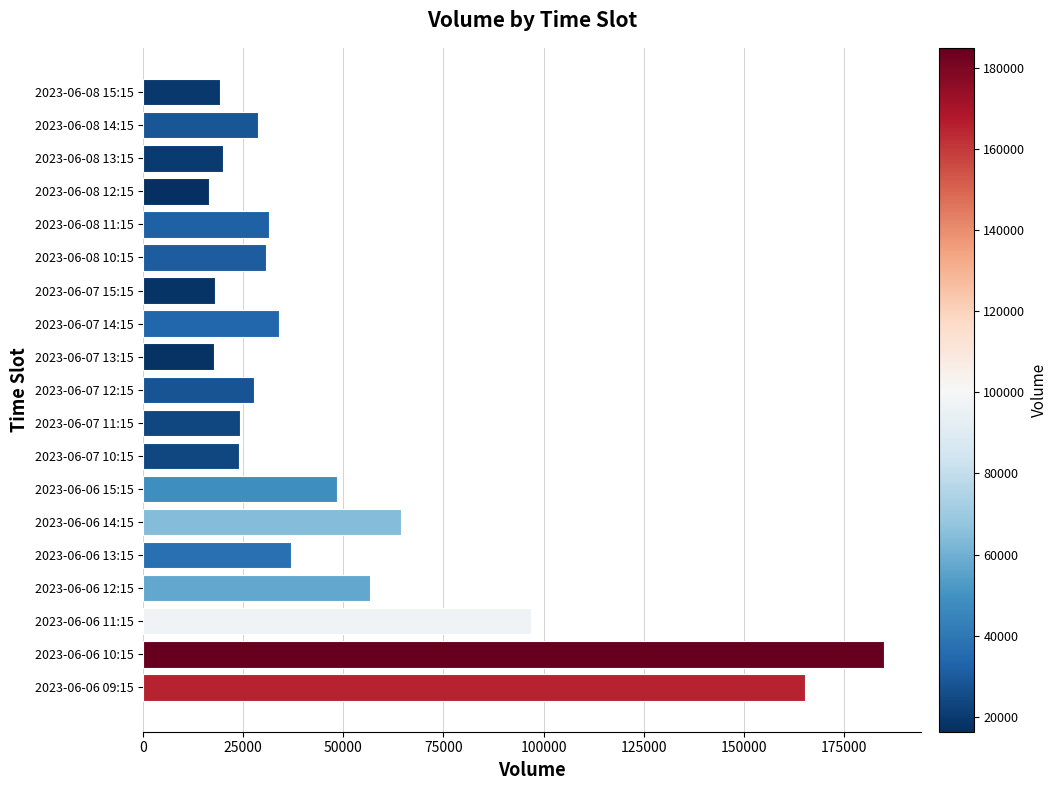

Approximately how many times larger is the value at 2023-06-08 12:15 compared to 2023-06-07 10:15?

0.7